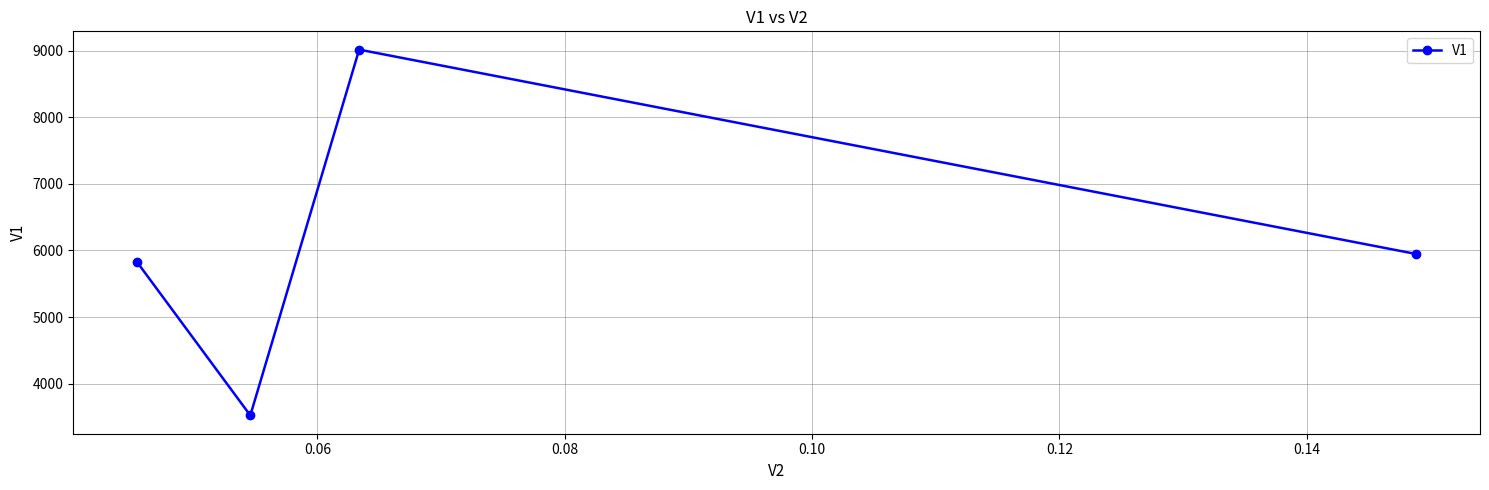

Does the chart have visible grid lines?

Yes